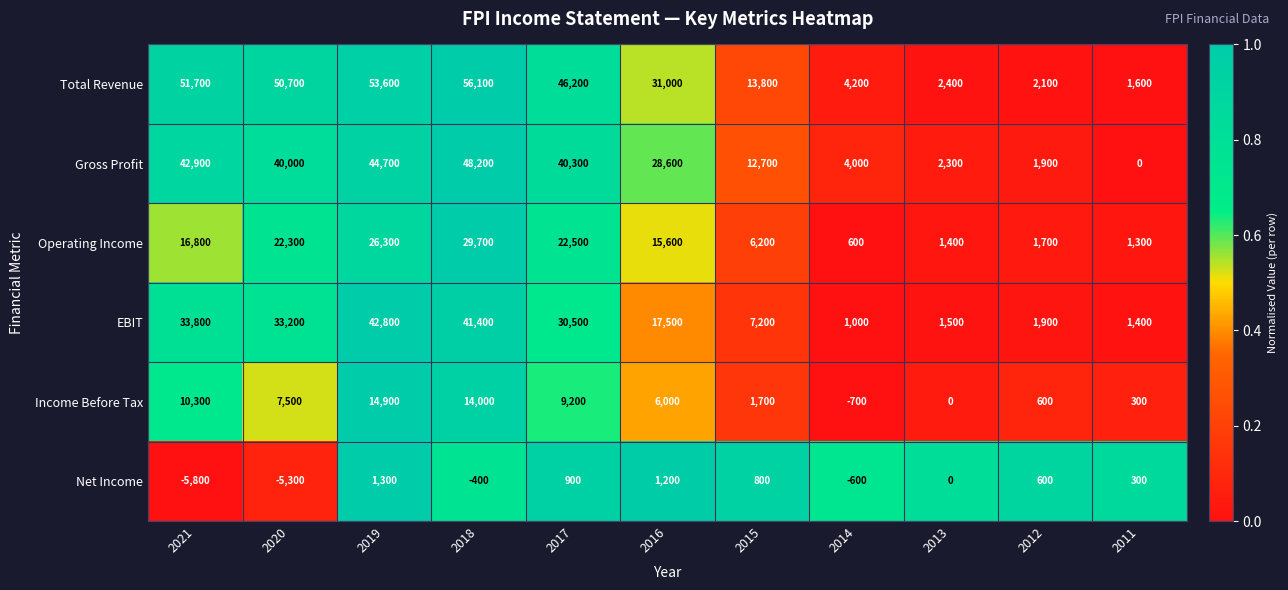

How many distinct data groups are displayed?

6